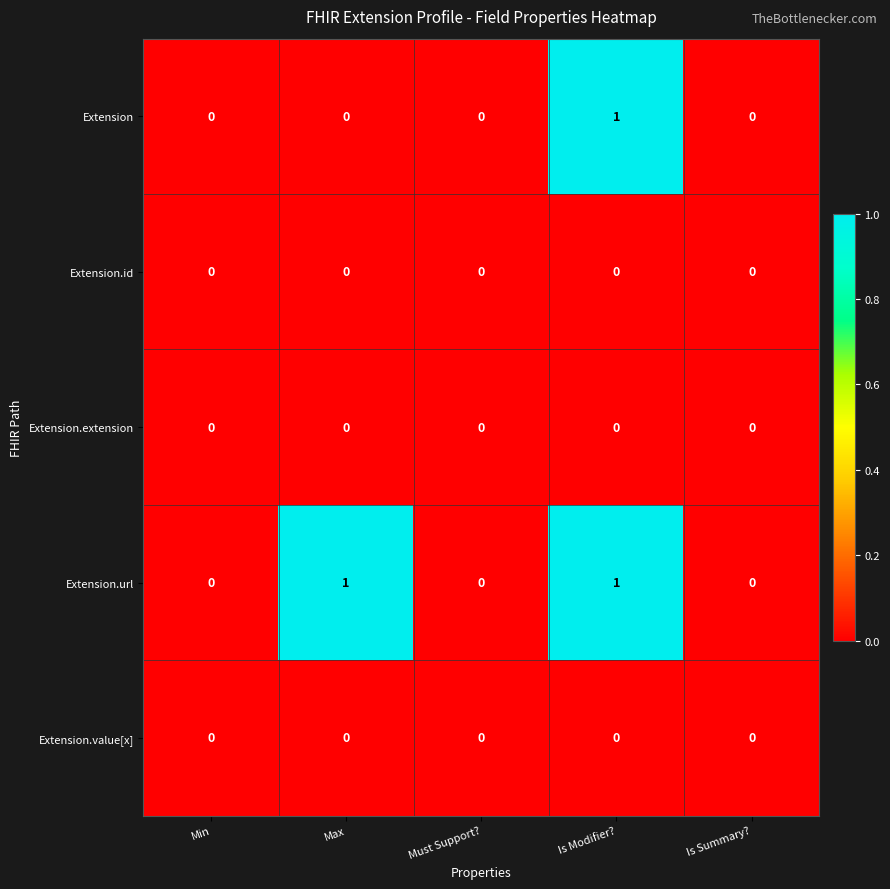

What is the greatest value displayed?

1